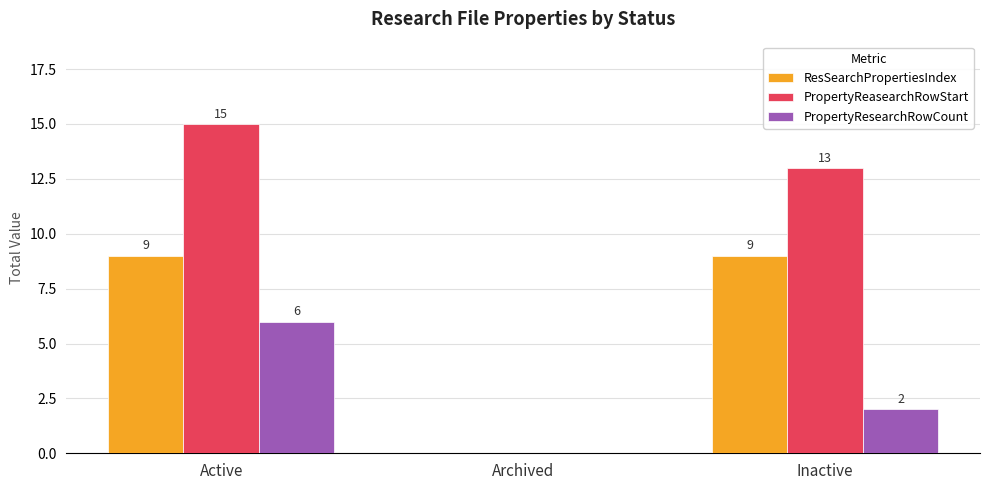

Where does the PropertyResearchRowCount series first go above 2?

Active